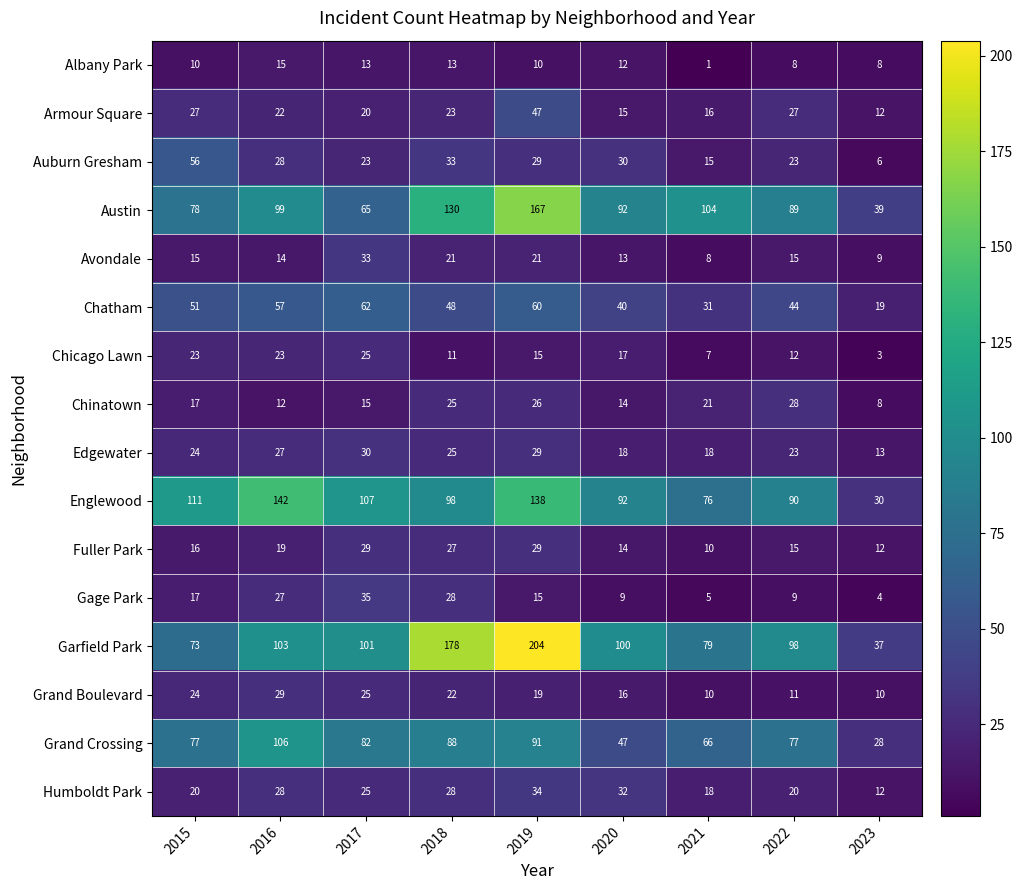

The Chinatown series shows 25 at 2018. True or false?

True